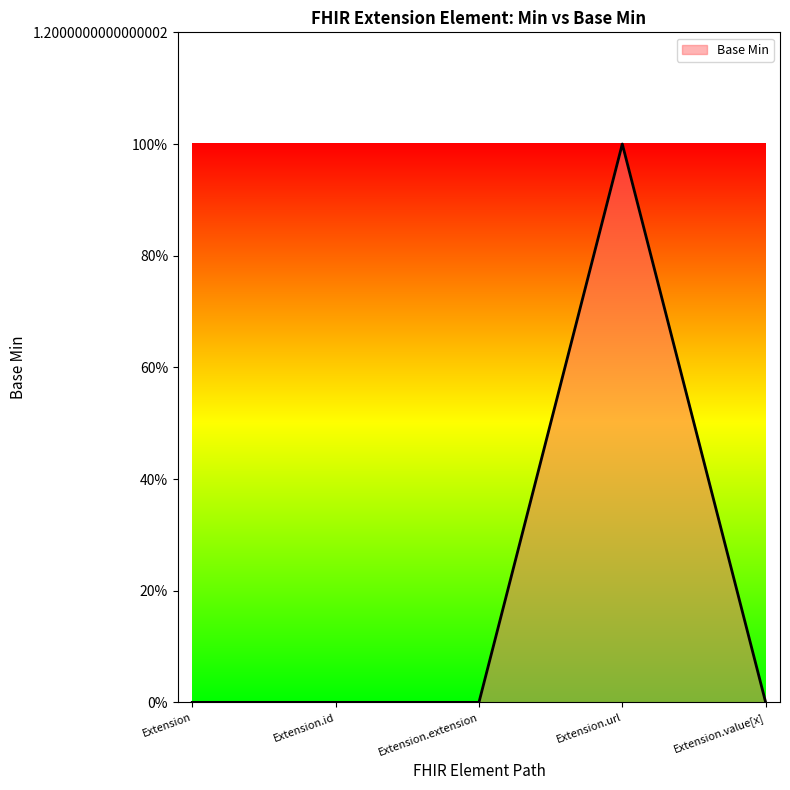

Rank the categories by value from highest to lowest.

Extension.url, Extension, Extension.id, Extension.extension, Extension.value[x]